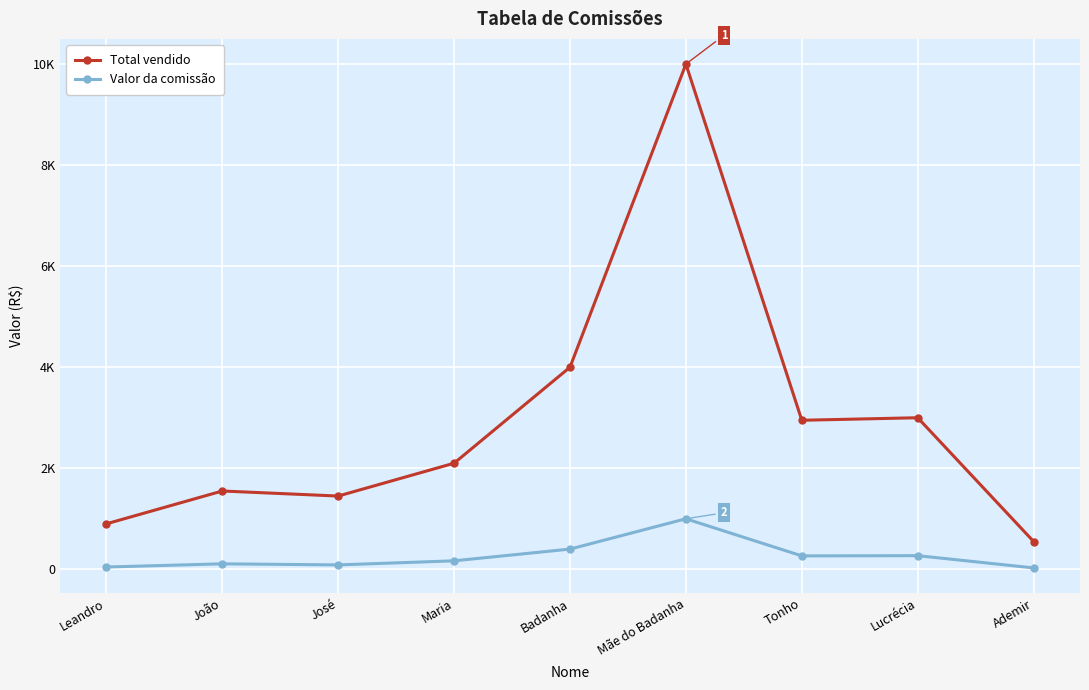

True or false: Valor da comissão and Total vendido cross at least once.

False